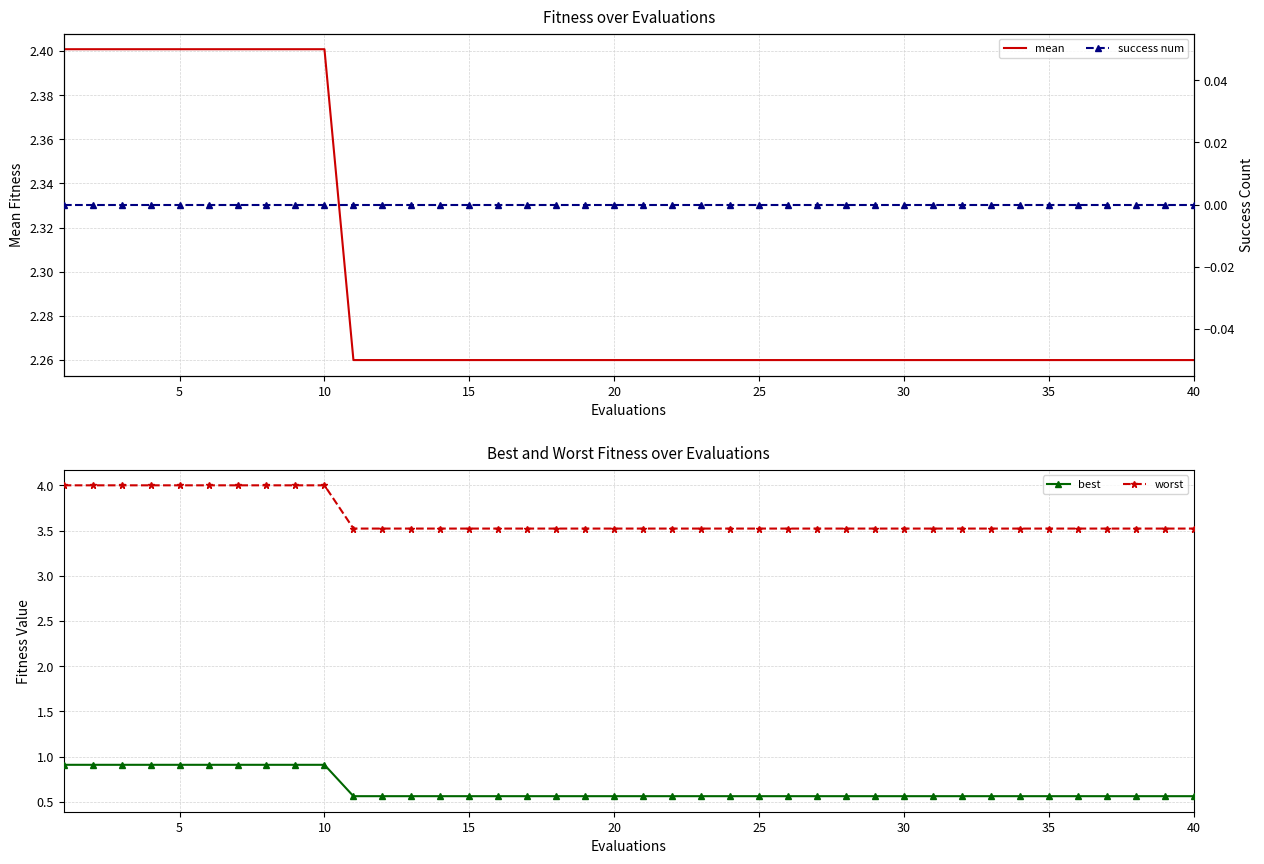

Count the number of categories in the chart.

40